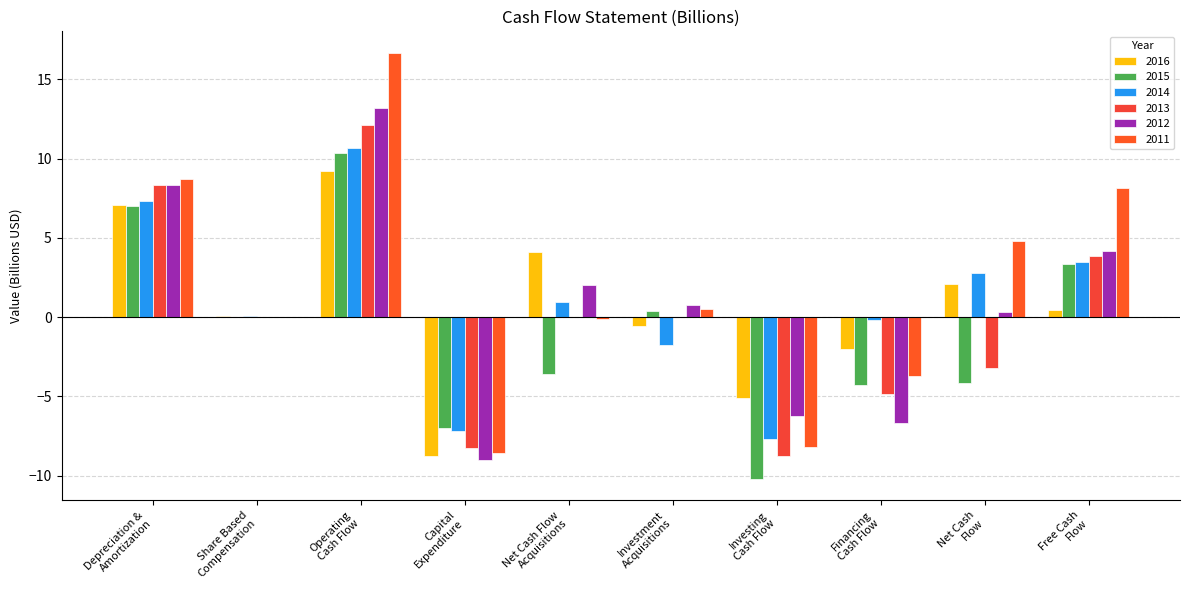

How many groups of bars are there?

10